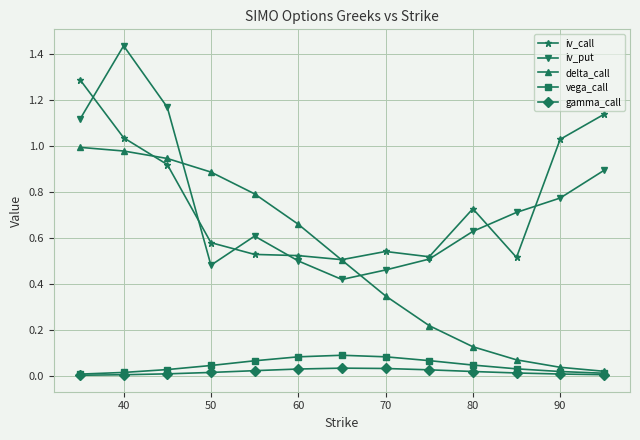

How many interior local valleys does the iv_put series have?

2